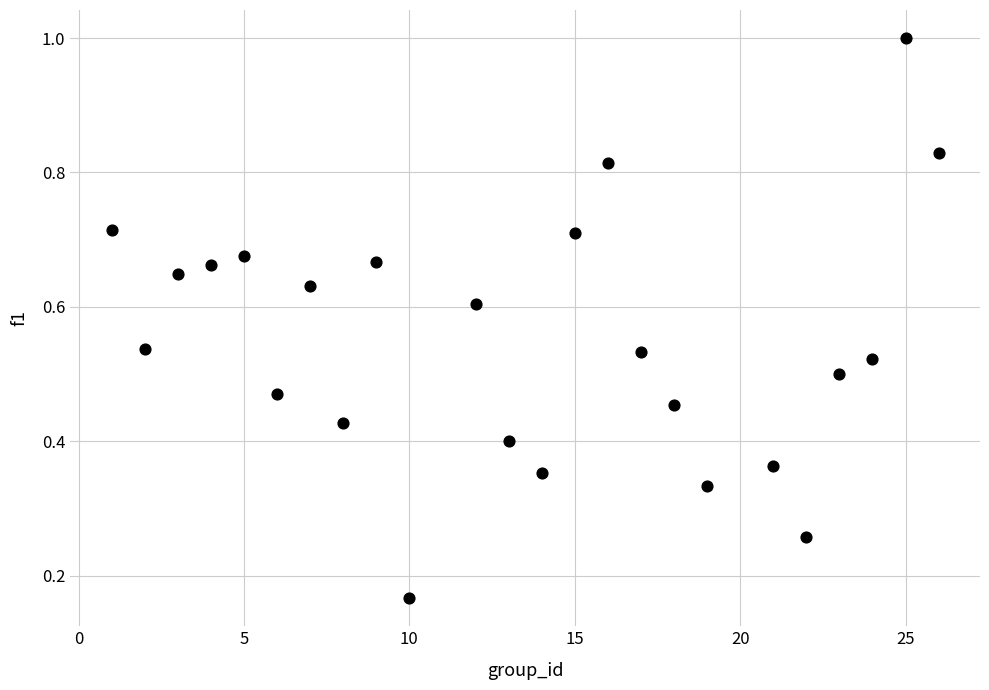

What is the range of X values (max minus min)?

25.0